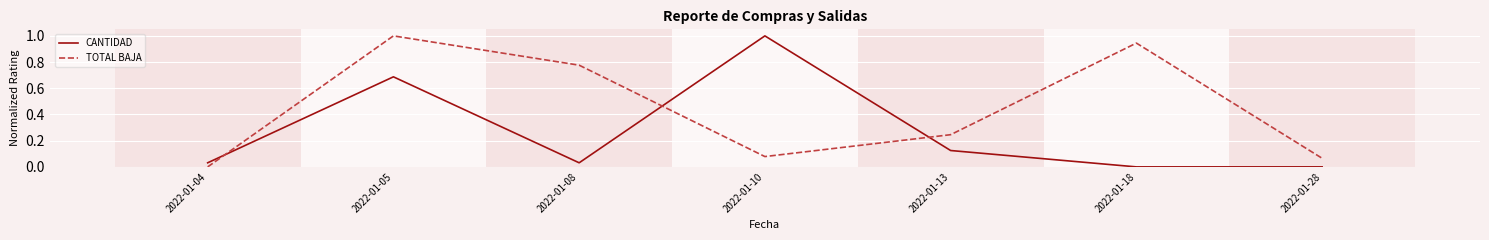

At which category is the sum across all series the highest?

2022-01-05